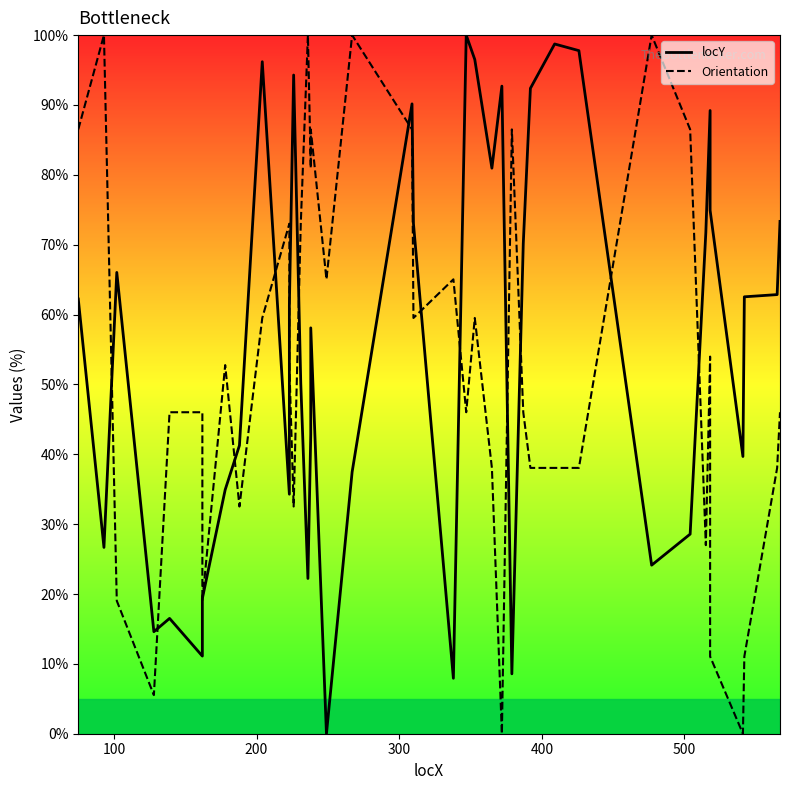

The locY series shows 14.9 at 39. True or false?

False